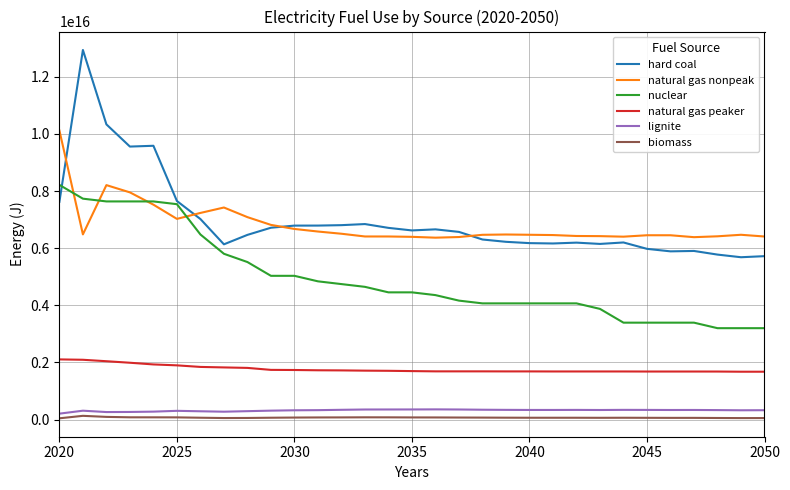

Which series has the largest range (max minus min)?

hard coal